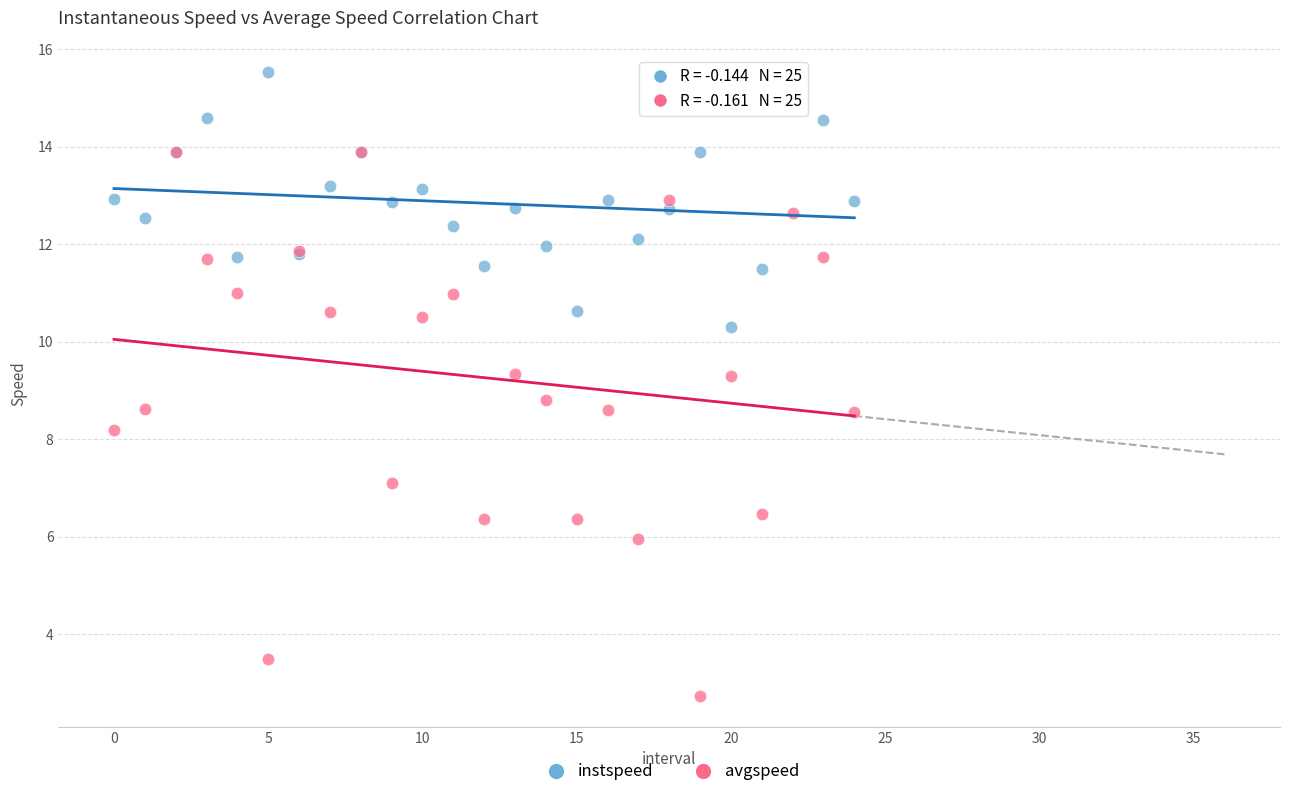

In the avgspeed series, what Y value is closest to 8?

8.2